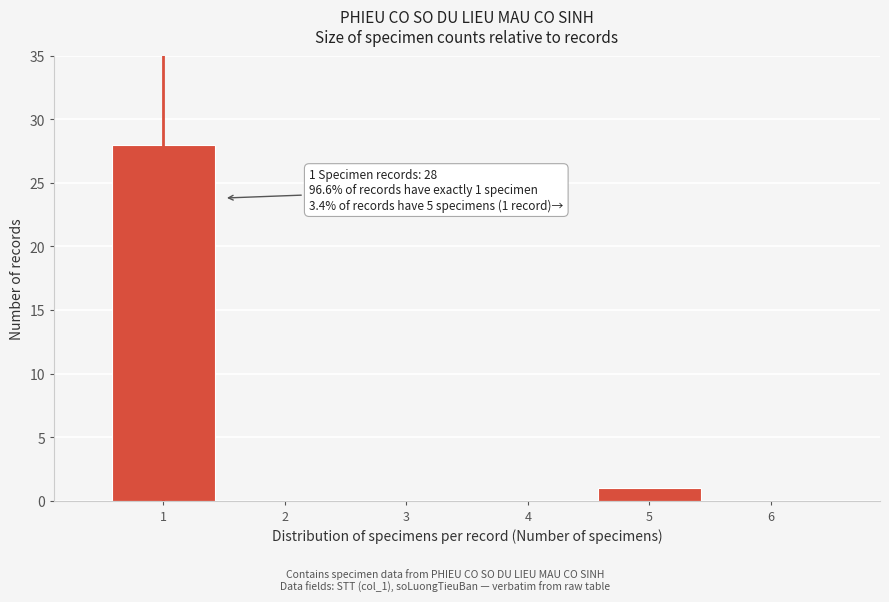

Reading right to left, list all the values displayed in this chart.

6=0	5=1	4=0	3=0	2=0	1=28